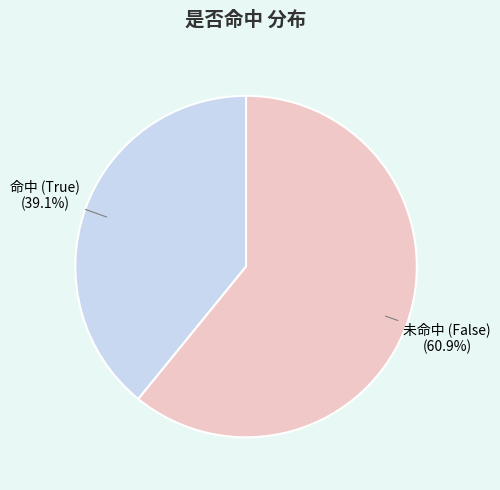

Is there a majority slice in this chart?

Yes